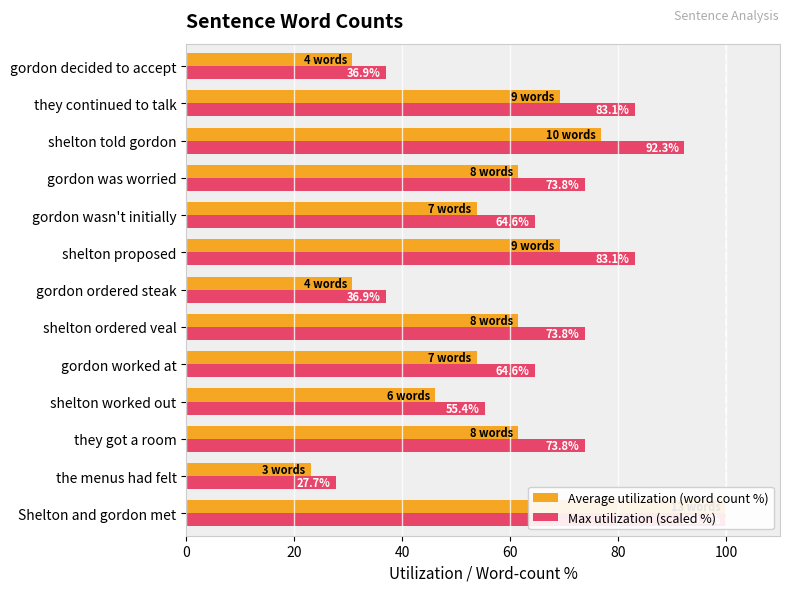

List the series in order of their peak value, highest first.

Average utilization (word count %), Max utilization (scaled %)